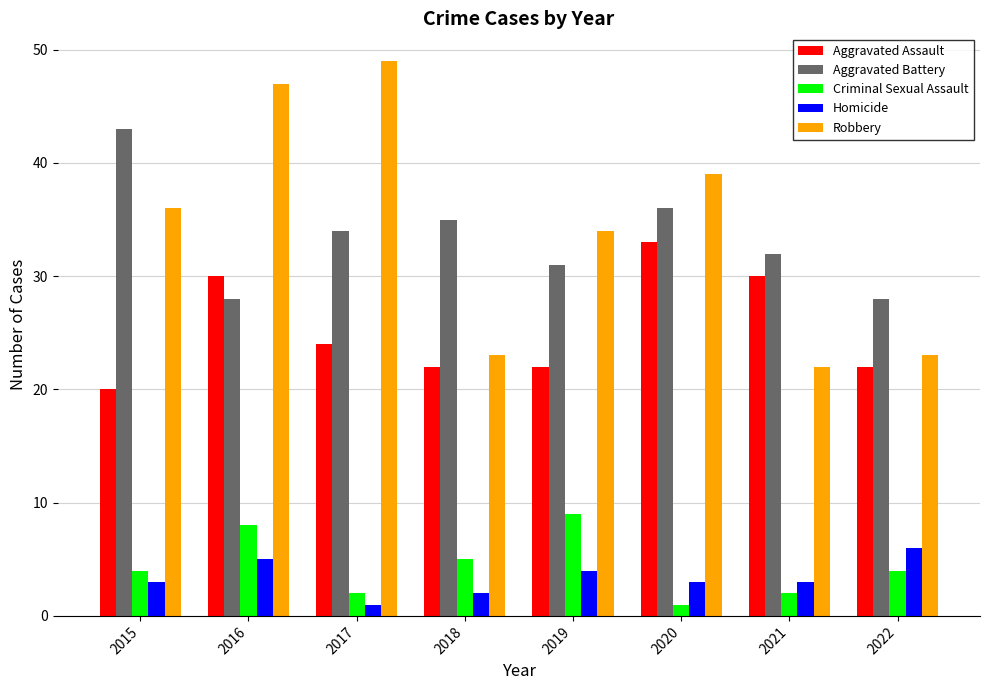

At 2017, list the series in order from largest to smallest.

Robbery, Aggravated Battery, Aggravated Assault, Criminal Sexual Assault, Homicide